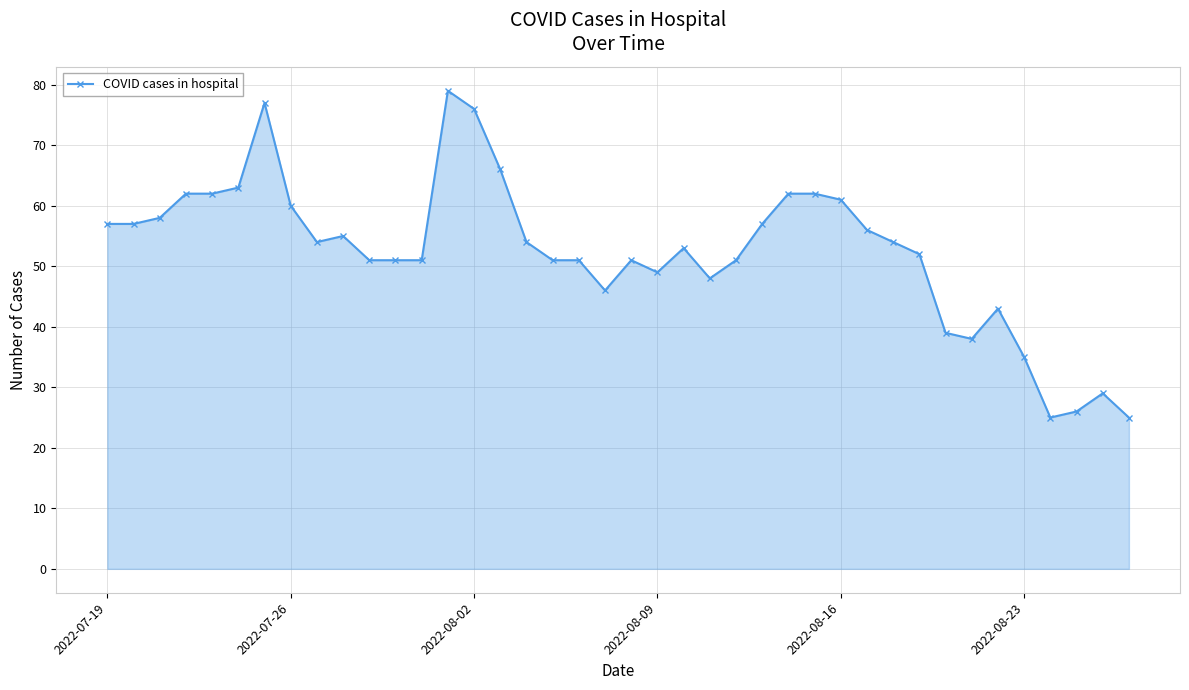

True or false: there are more than 2 points higher than both neighbors.

True